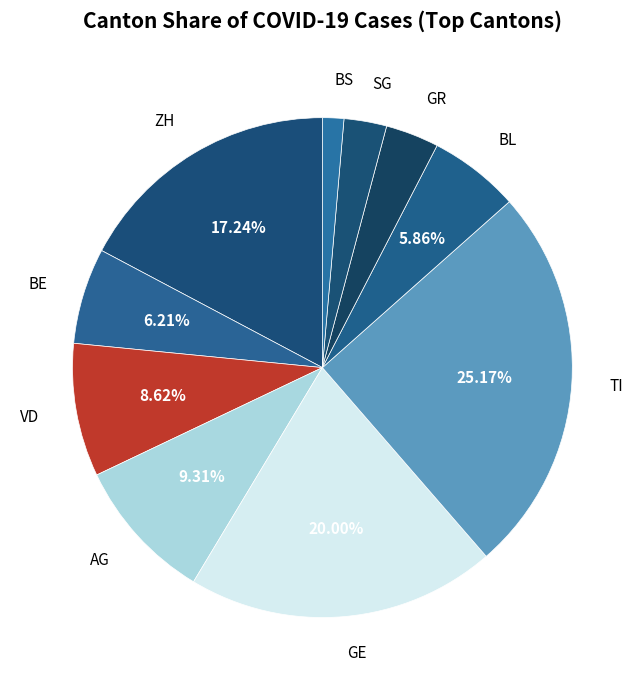

Which slice is the smallest?

BS